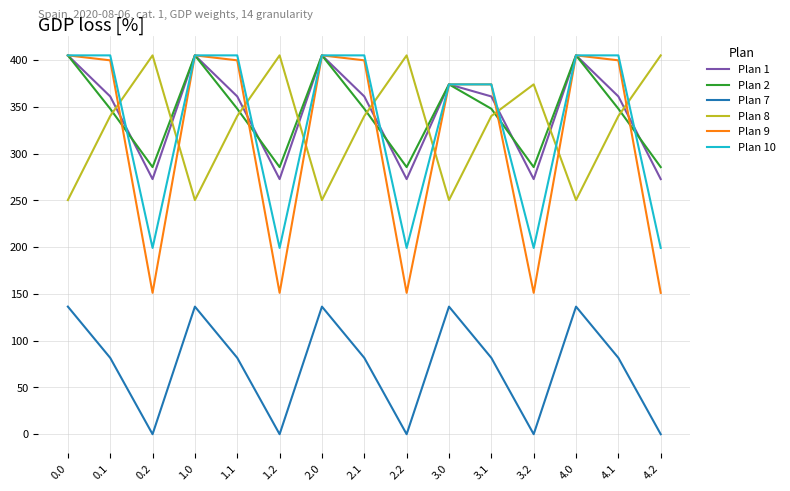

Does the chart have visible grid lines?

Yes